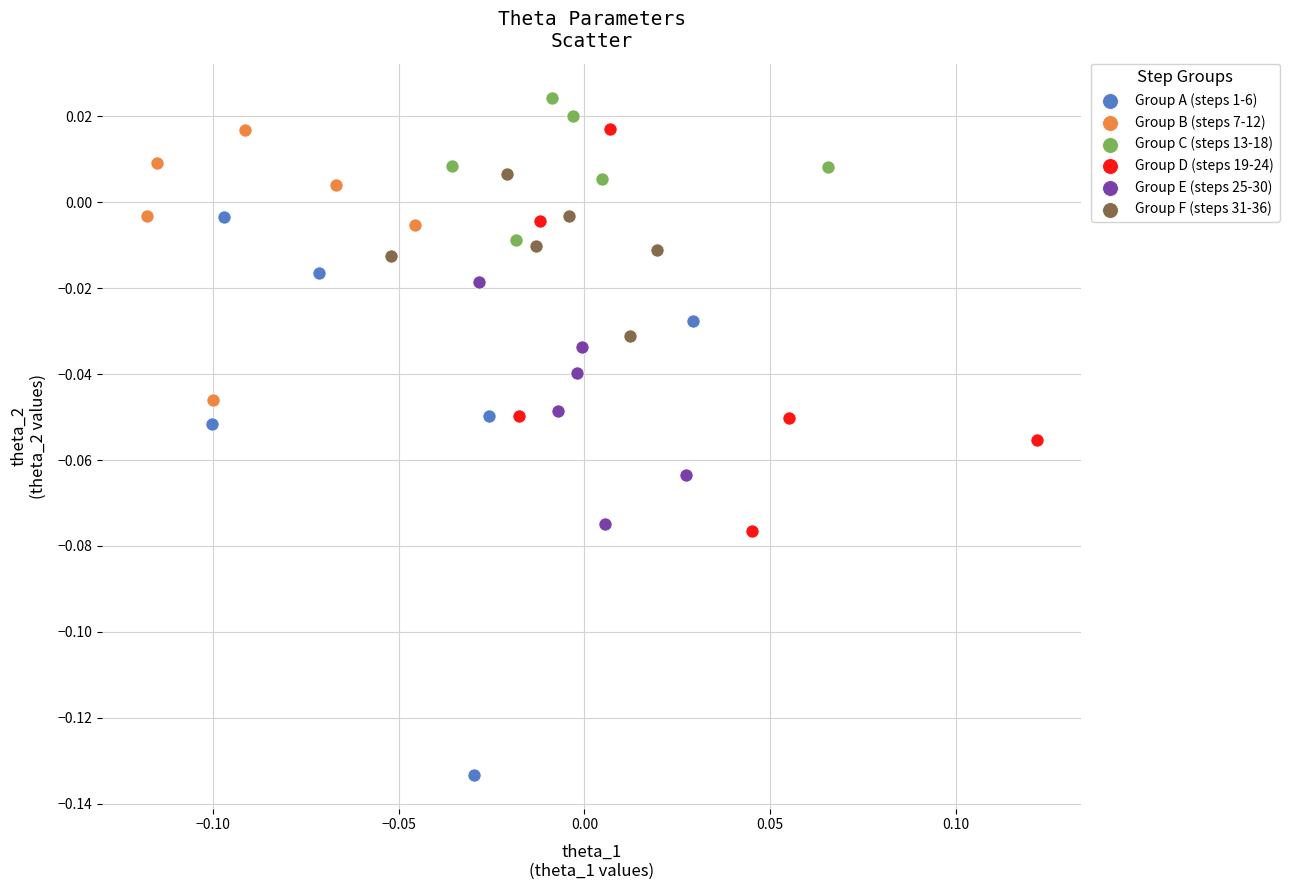

Which series has the widest spread of Y values?

Group A (steps 1-6)